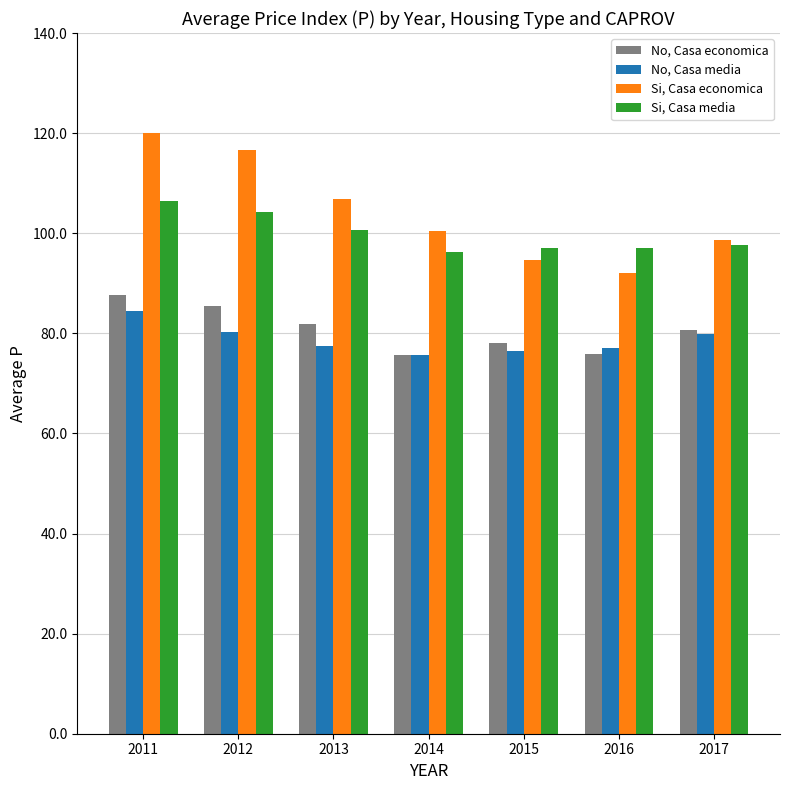

How many values in the No, Casa economica series exceed 80?

4